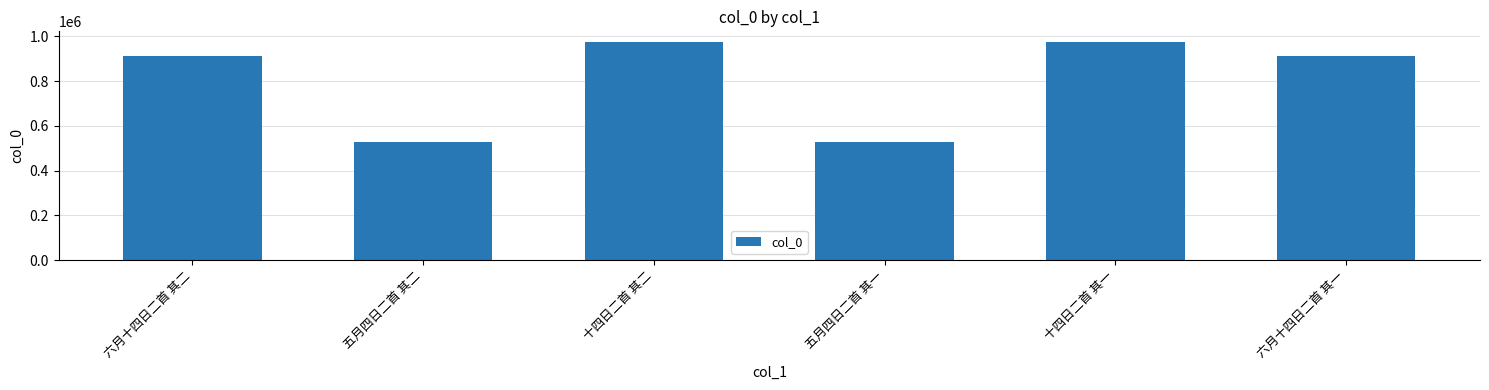

What is the change in value from 十四日二首 其一 to 六月十四日二首 其一?

-62503